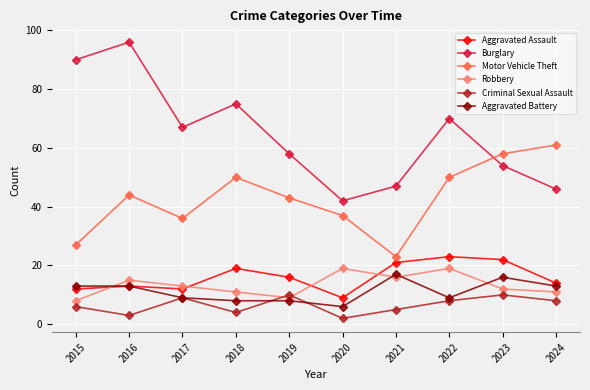

The value of Aggravated Assault at 2020 is 9. True or false?

True